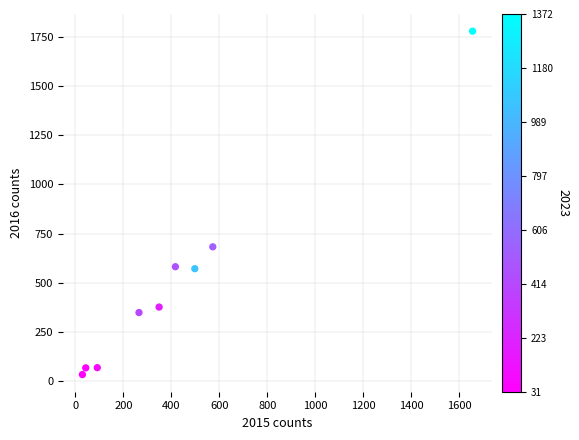

What is the range of Y values (max minus min)?

1745